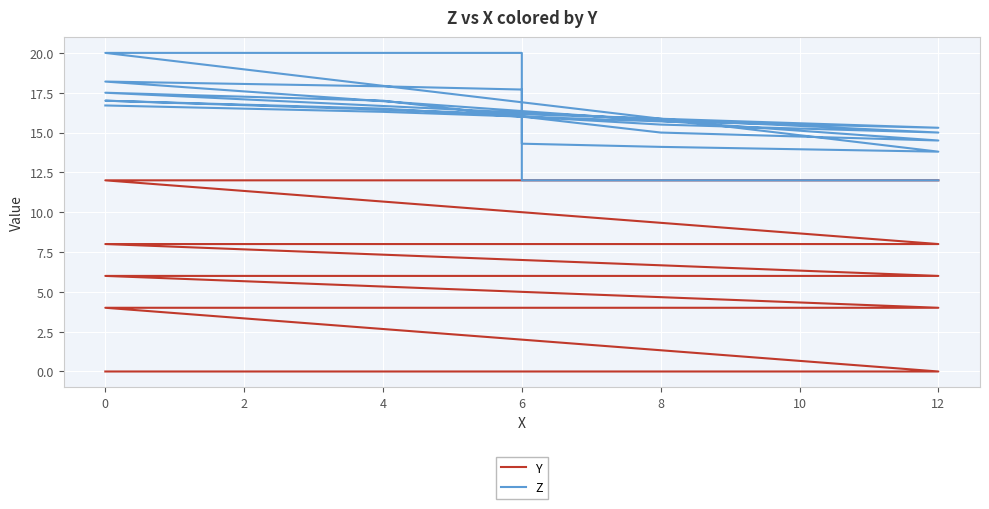

True or false: Y and Z cross at least once.

False